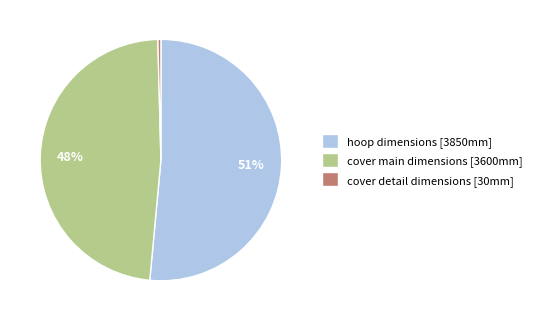

Combined, do hoop dimensions [3850mm] and cover main dimensions [3600mm] account for over 50%?

Yes